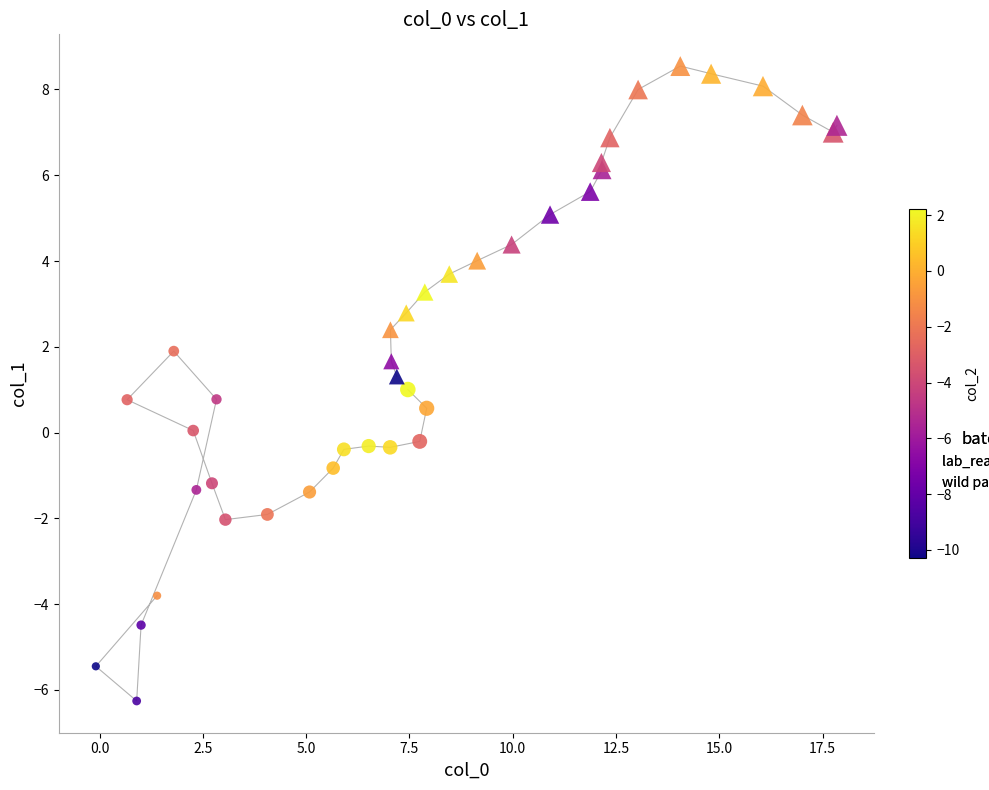

Which series has the widest spread of Y values?

lab_reared parents